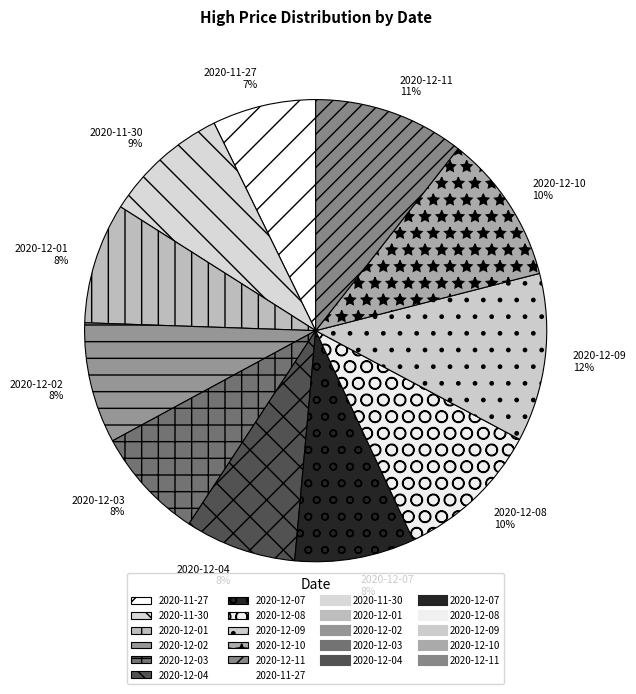

What percentage is the 2020-12-09 slice, to the nearest percent?

12%